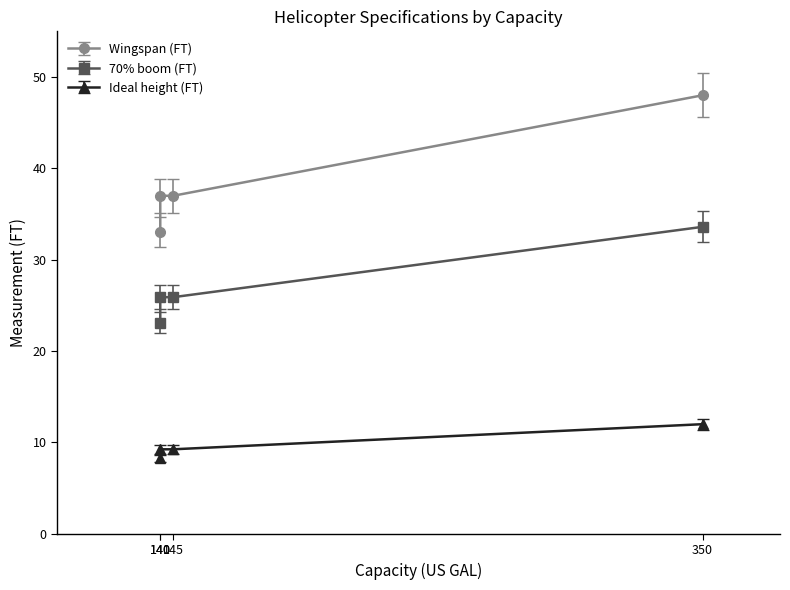

True or false: Wingspan (FT) and 70% boom (FT) cross at least once.

False